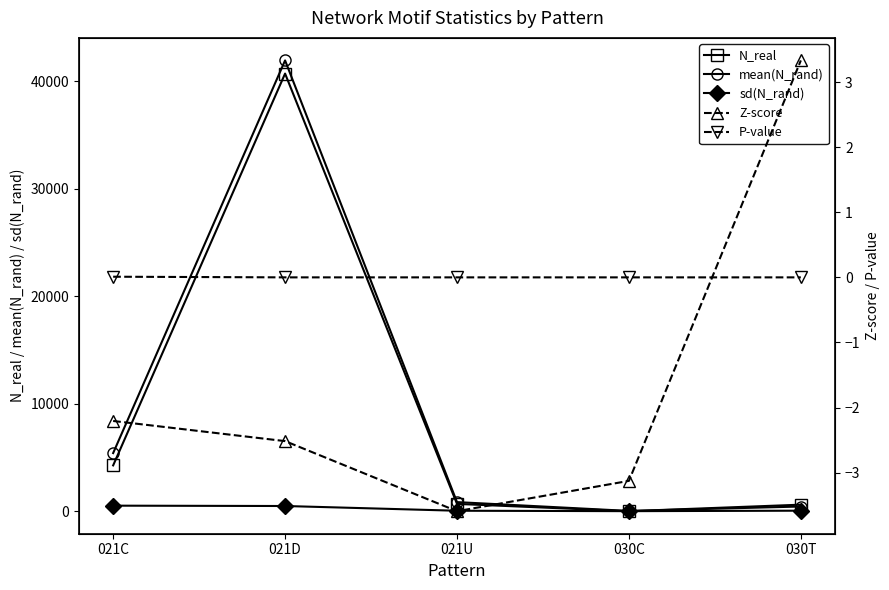

Reading right to left, extract all data points from this chart.

N_real: 030T=611.0	030C=5.0	021U=683.0	021D=40728.0	021C=4267.0
mean(N_rand): 030T=439.9	030C=27.9	021U=849.8	021D=41952.1	021C=5412.3
sd(N_rand): 030T=51.3	030C=7.3	021U=46.4	021D=486.6	021C=519.1
Z-score: 030T=3.3	030C=-3.1	021U=-3.6	021D=-2.5	021C=-2.2
P-value: 030T=0.0	030C=0.0	021U=0.0	021D=0.0	021C=0.0